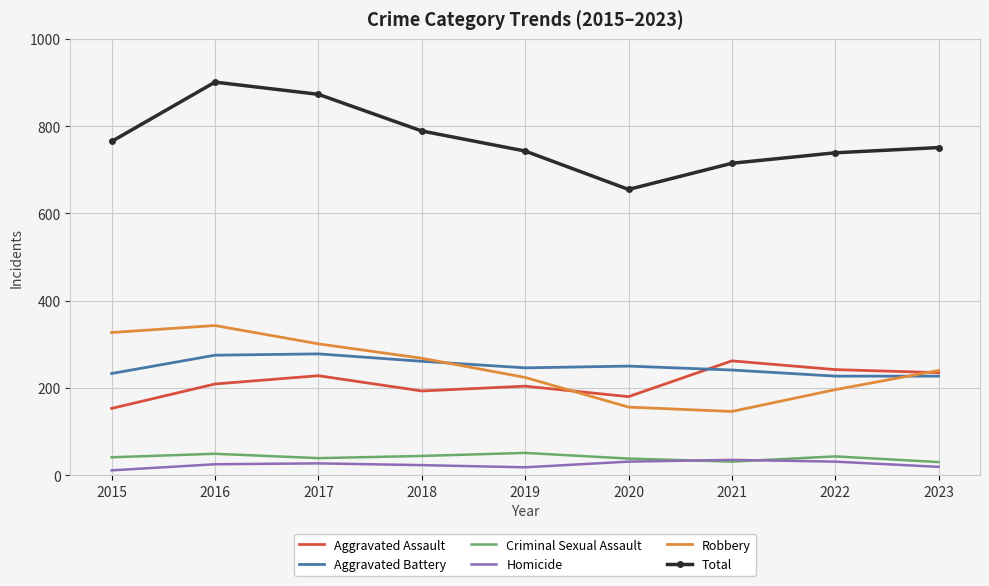

At which label does Aggravated Assault reach its peak?

2021